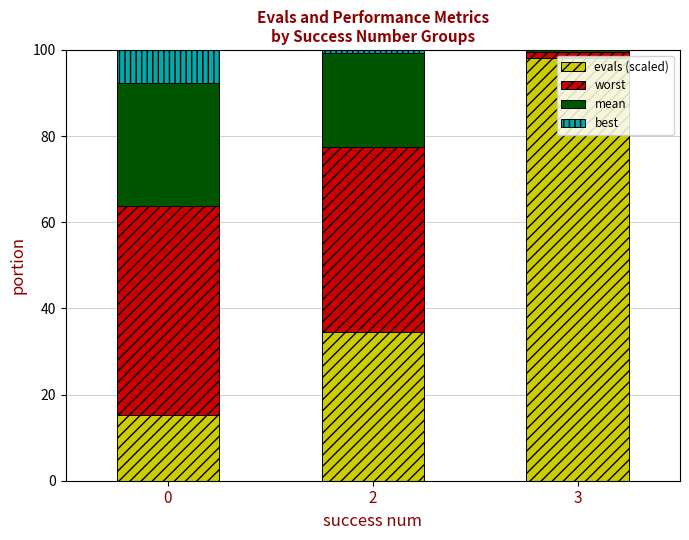

The evals (scaled) series shows 15.2 at 0. True or false?

True